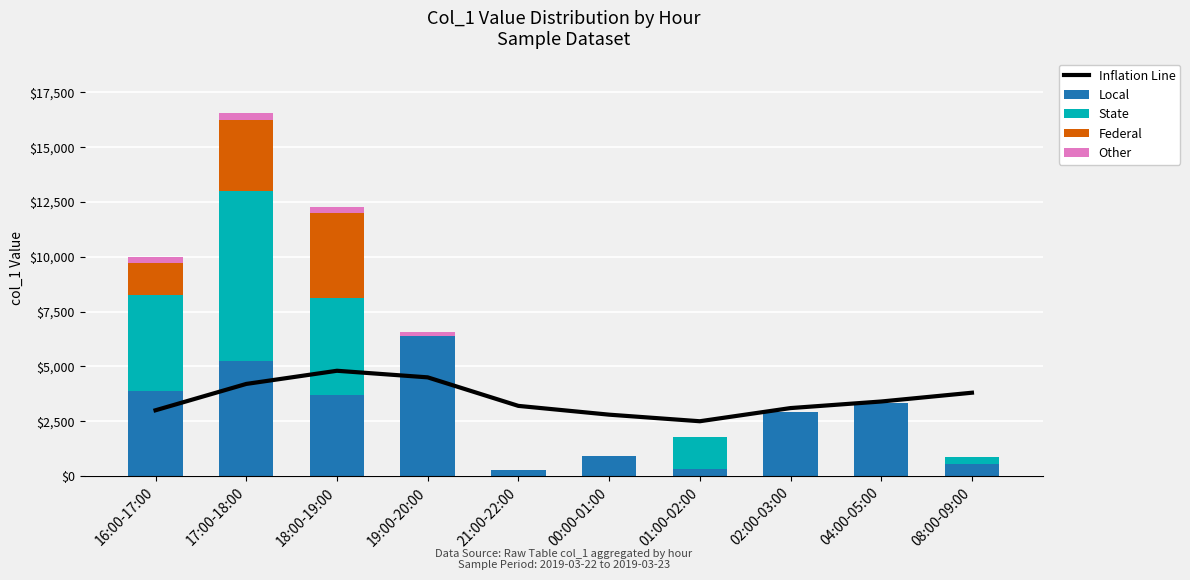

Which series changed the most between 18:00-19:00 and 01:00-02:00?

Federal